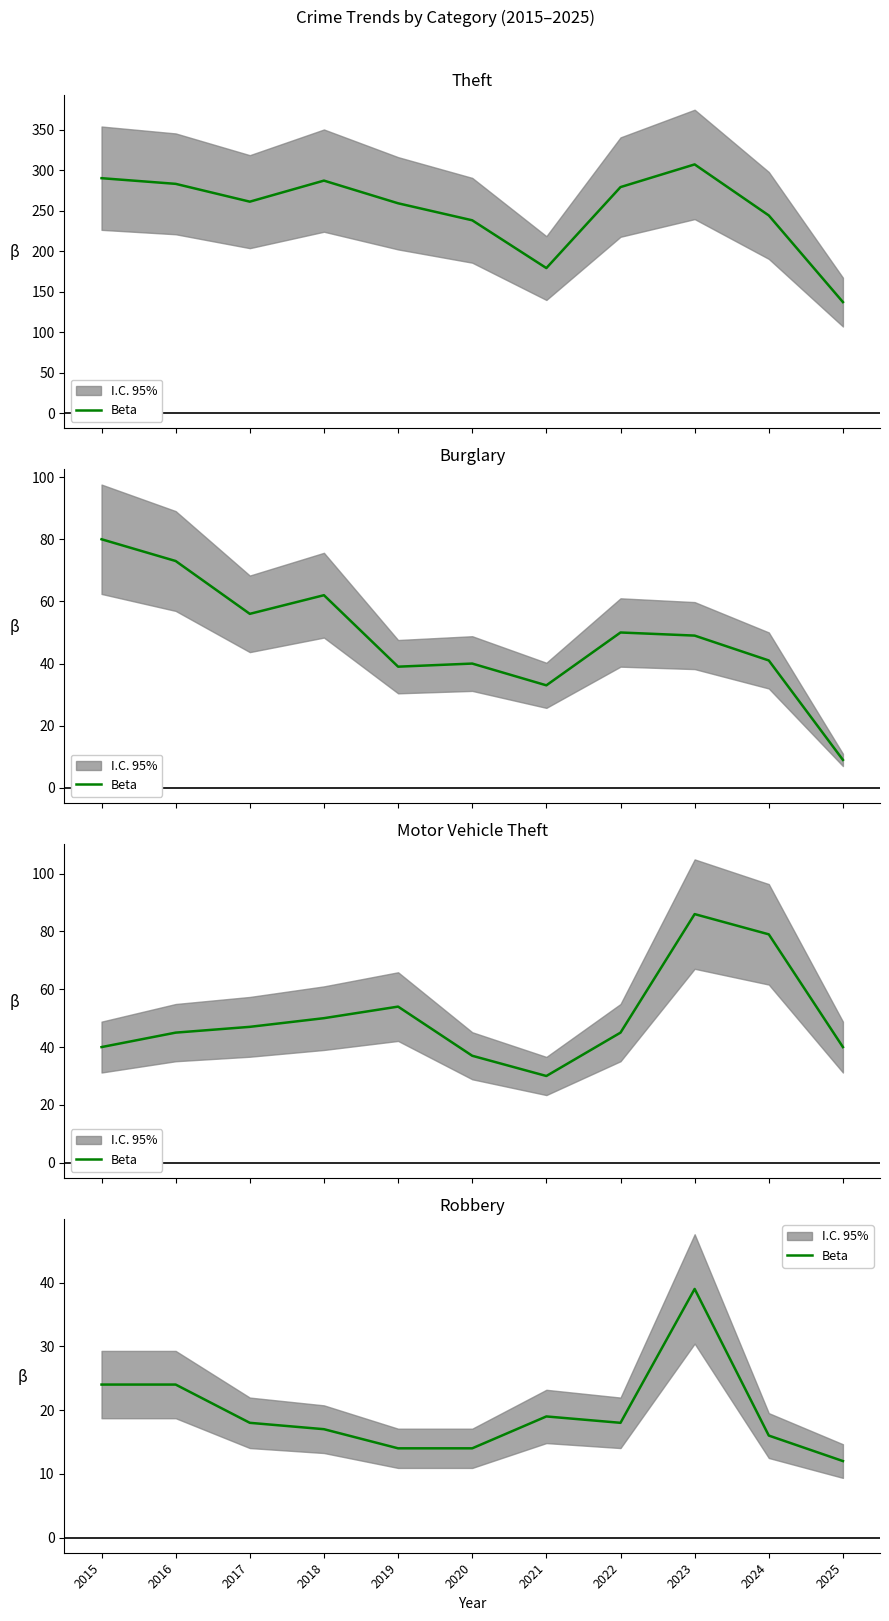

Between 2025 and 2021, which is larger?

2021